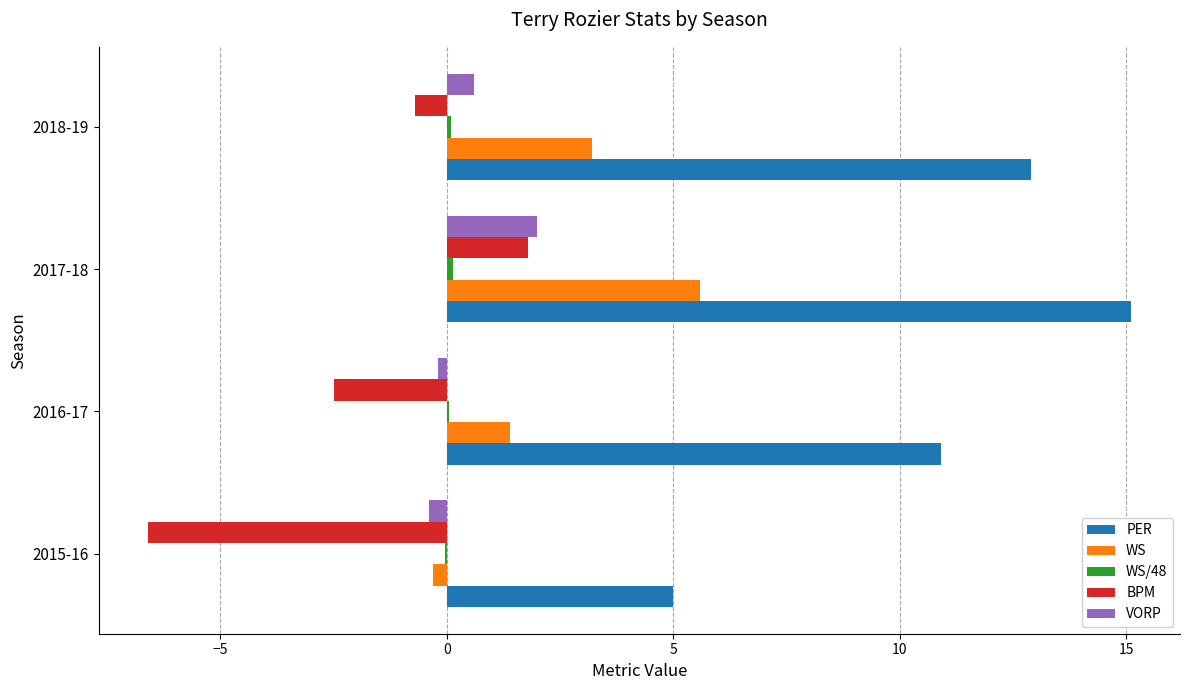

The value of BPM at 2016-17 is -0.9. True or false?

False